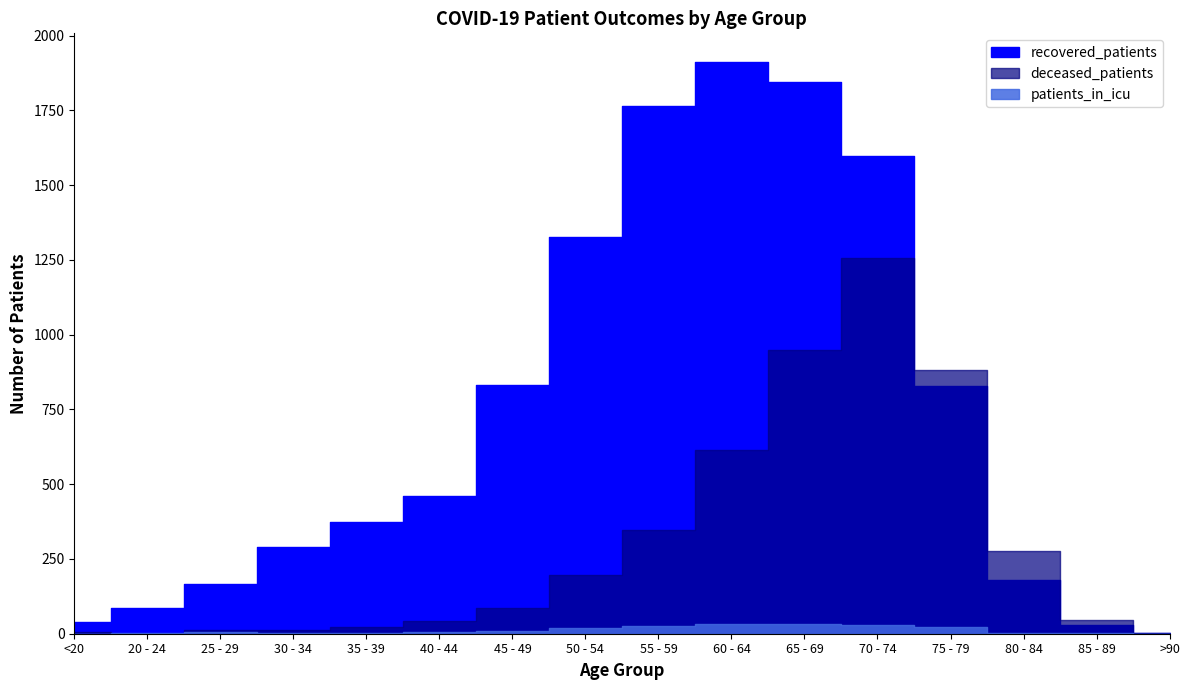

In recovered_patients, how many points are higher than both neighbors (excluding endpoints)?

1